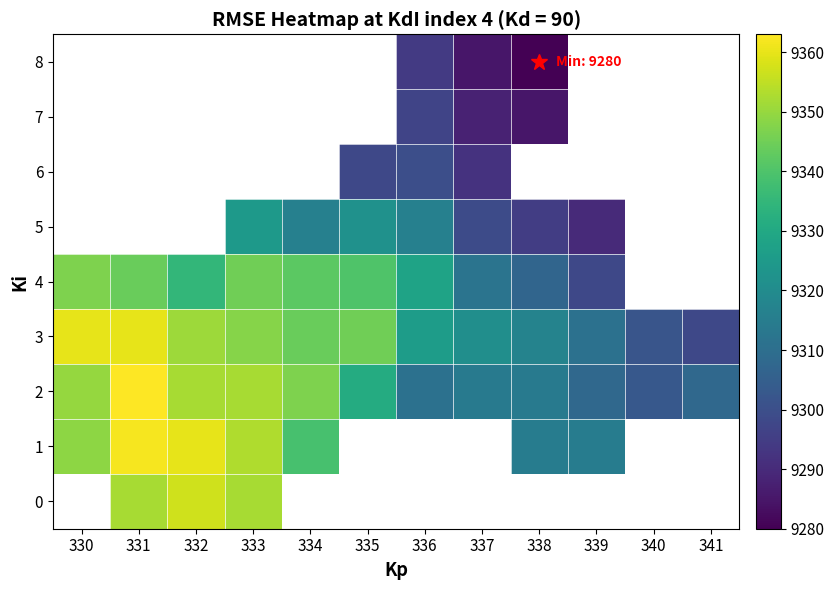

What is the minimum value shown in the chart?

9280.0